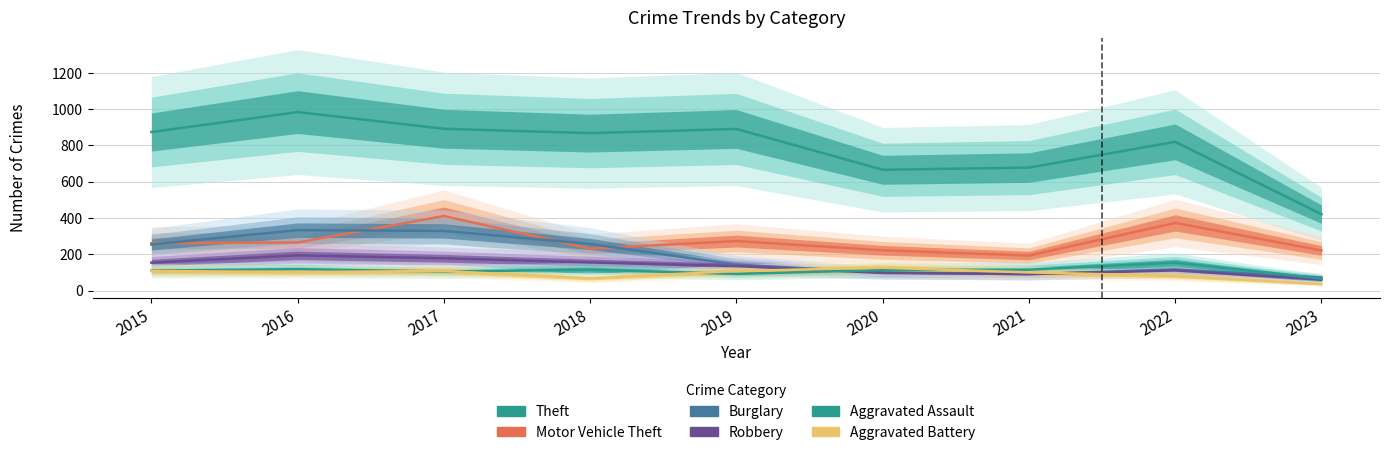

True or false: Theft and Aggravated Battery cross at least once.

False